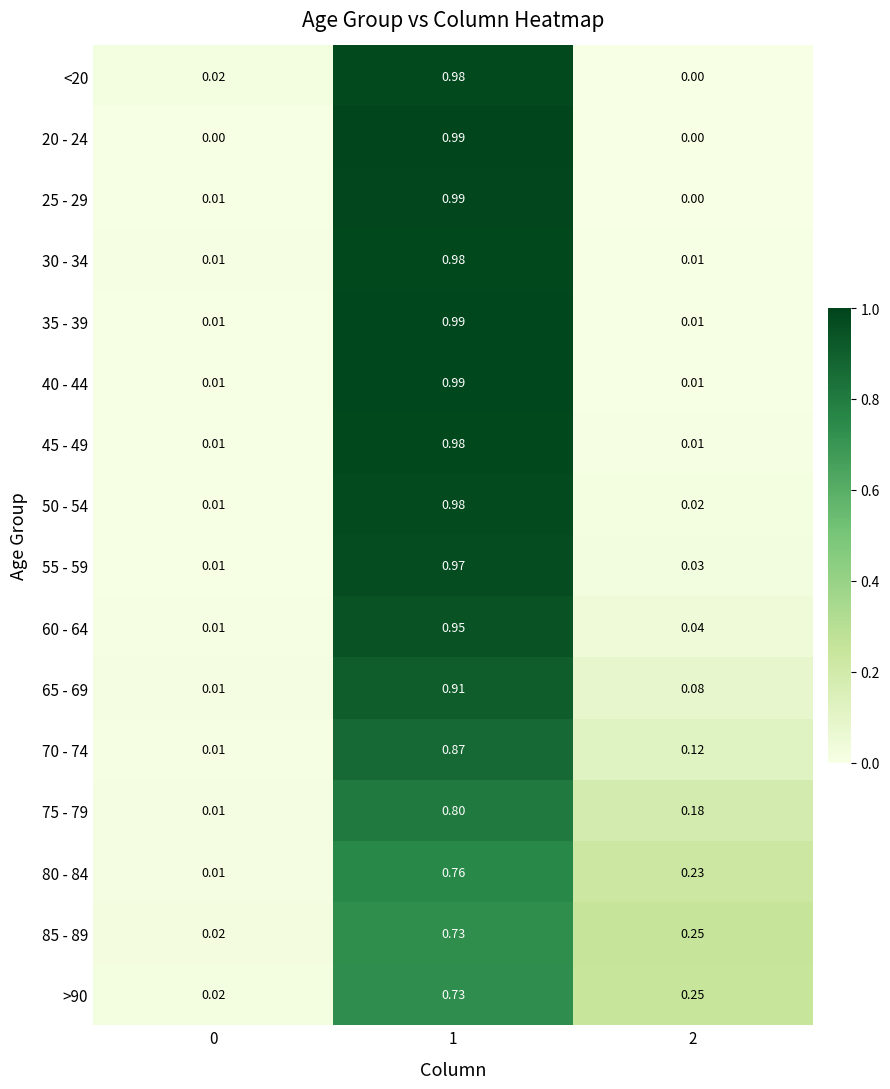

Is the value of 25 - 29 at 2 greater than the value of 35 - 39 at 2?

No